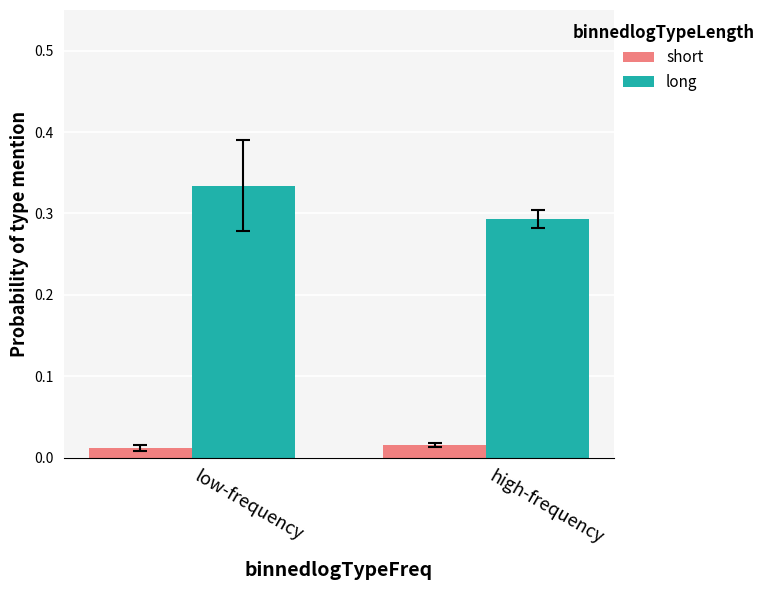

Is the value of long at low-frequency greater than the value of short at high-frequency?

Yes